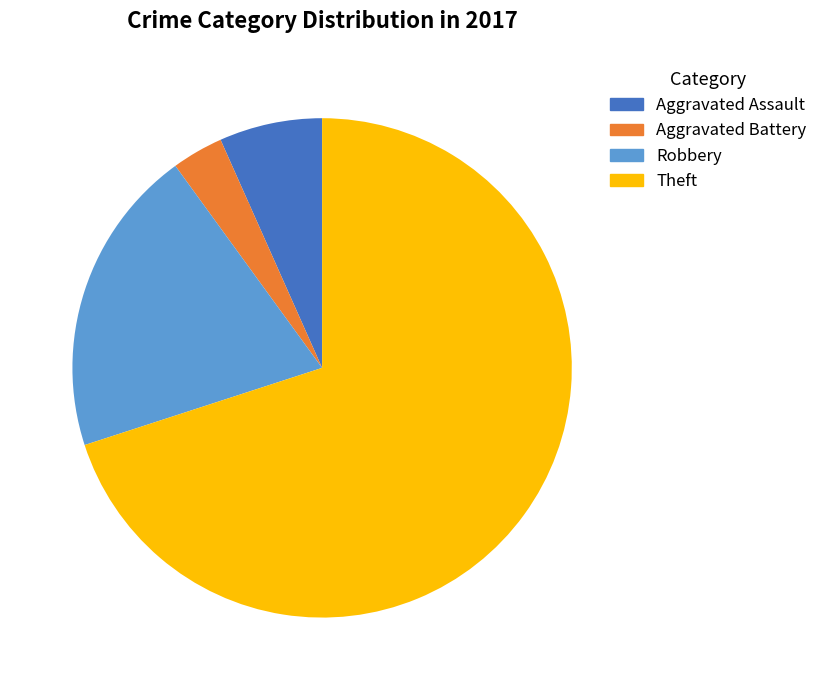

To the nearest percent, what is the difference between the Robbery and Aggravated Assault slice percentages?

13%